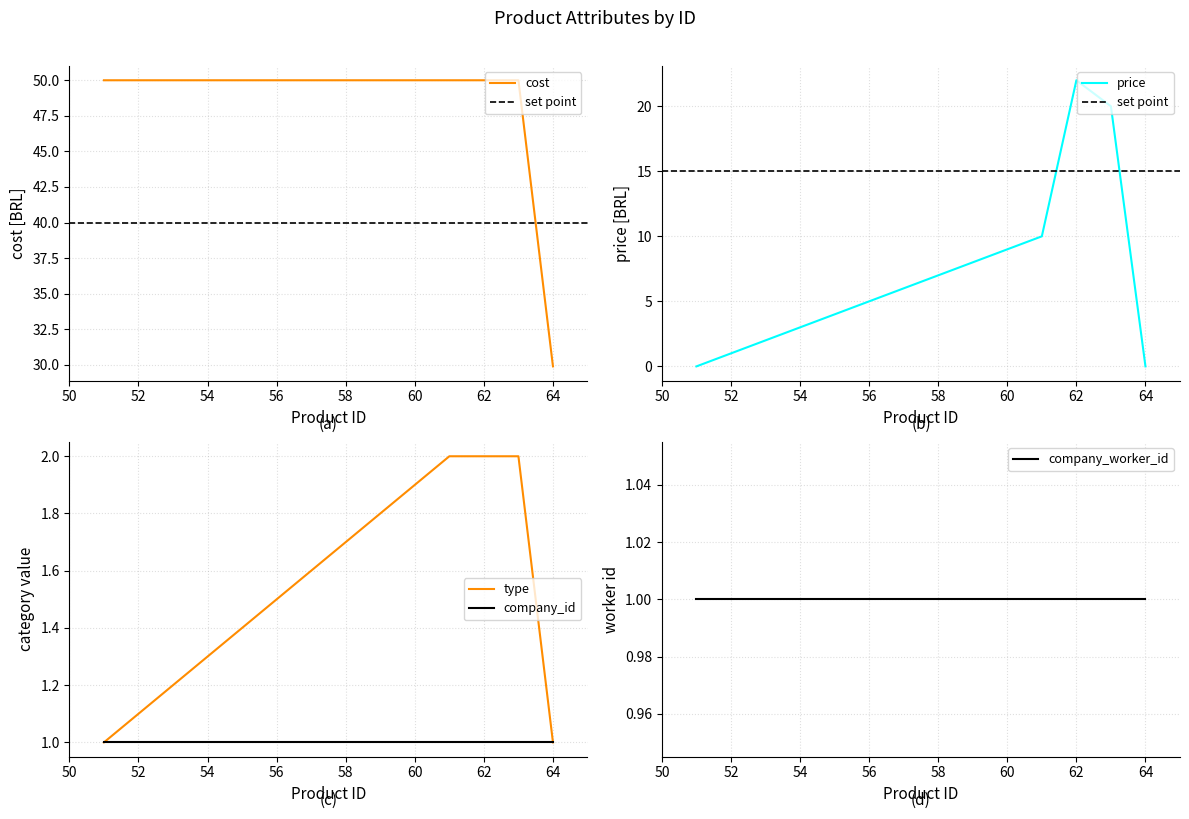

At which label does cost first exceed 49?

51